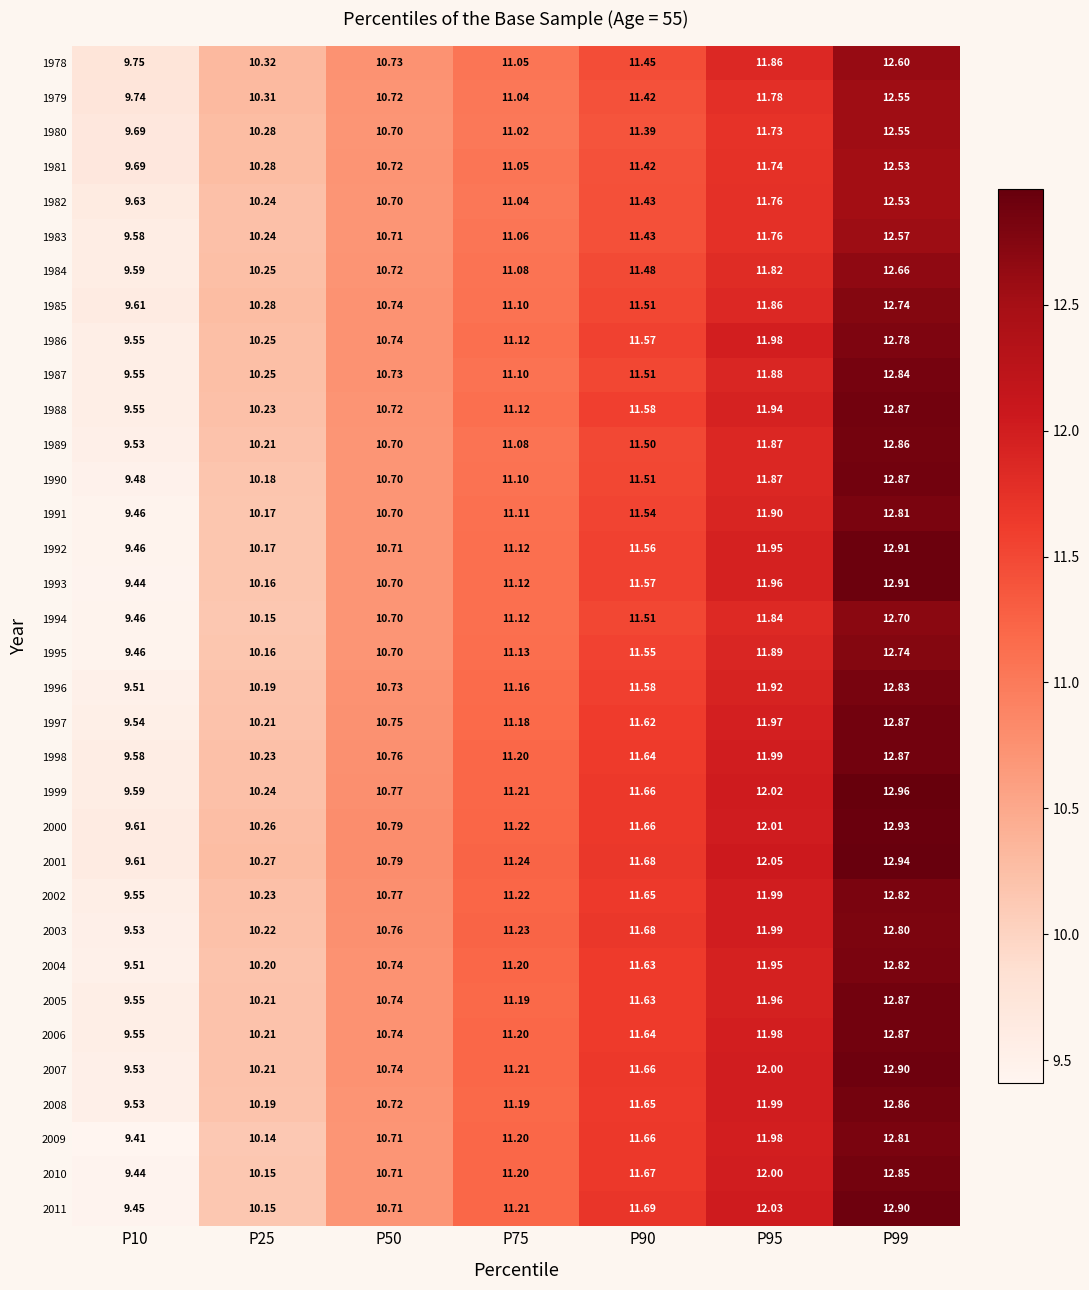

Is the value of 1989 at P99 greater than the value of 2005 at P50?

Yes